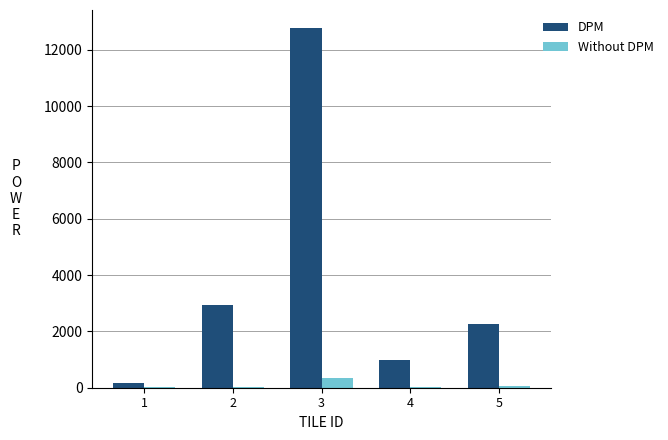

What are all the series names shown in the legend?

DPM, Without DPM